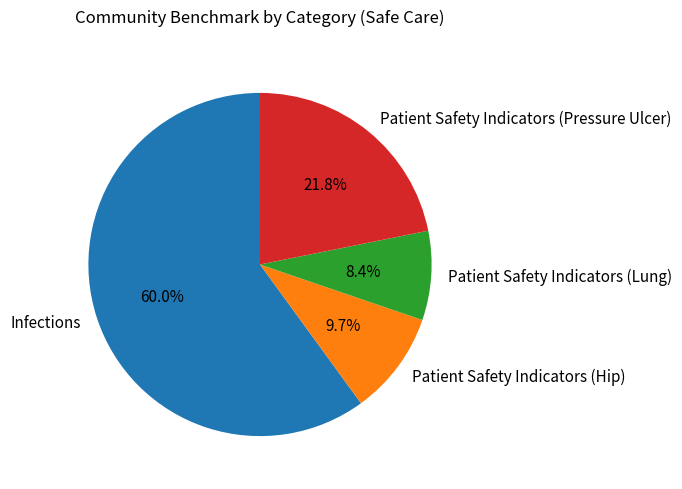

What percentage is the Patient Safety Indicators (Hip) slice, to the nearest percent?

10%